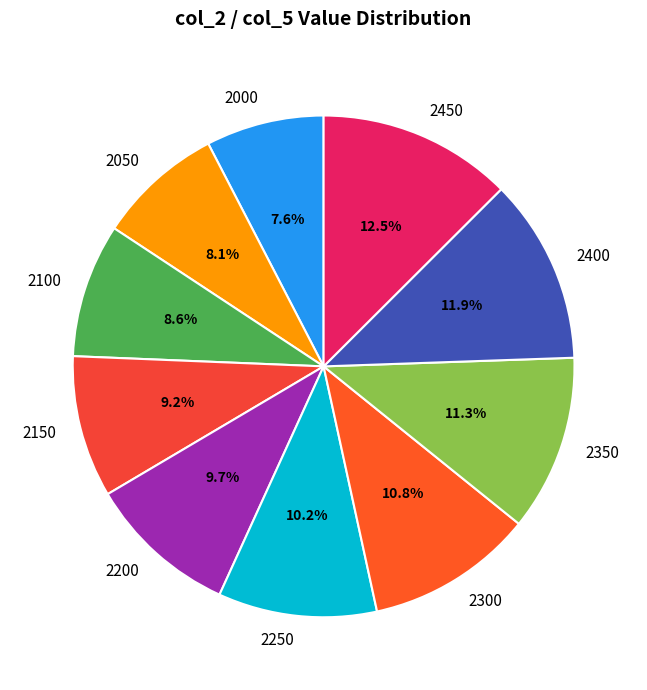

To the nearest percent, what is the average slice percentage?

10%